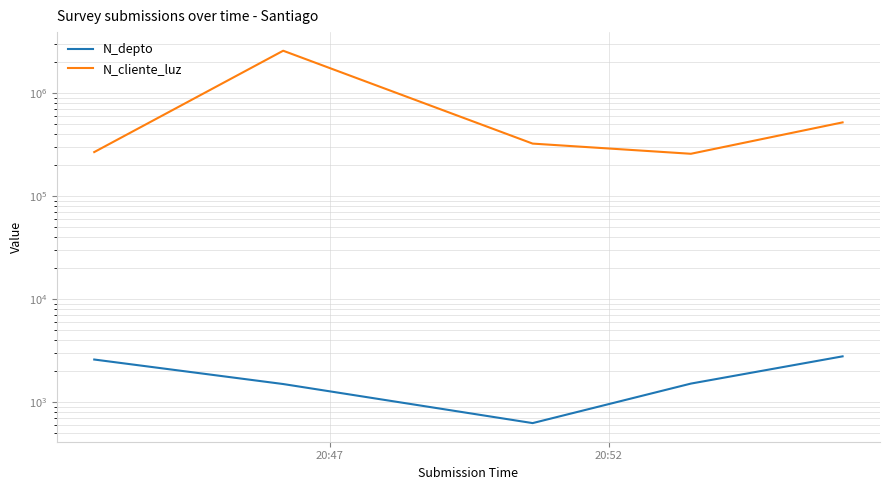

The N_cliente_luz series shows 116937 at 3. True or false?

False